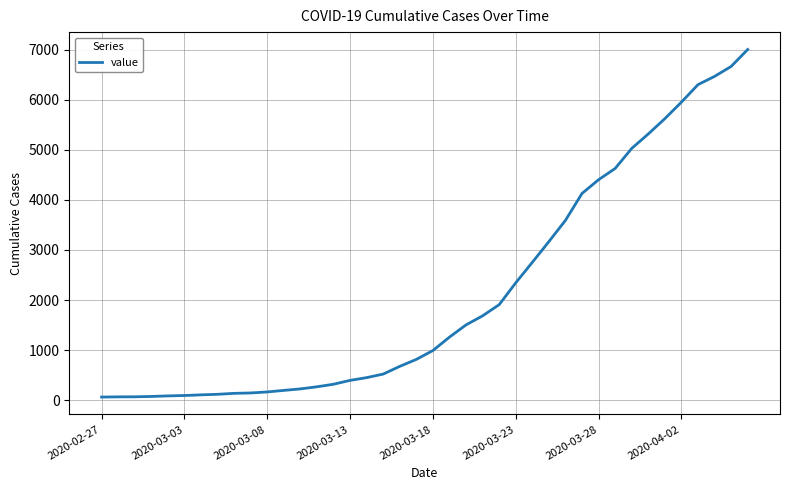

What is the greatest value displayed?

7003